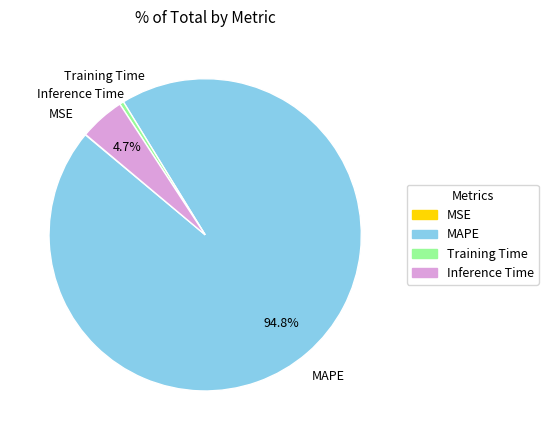

Which category has the biggest portion of the pie?

MAPE